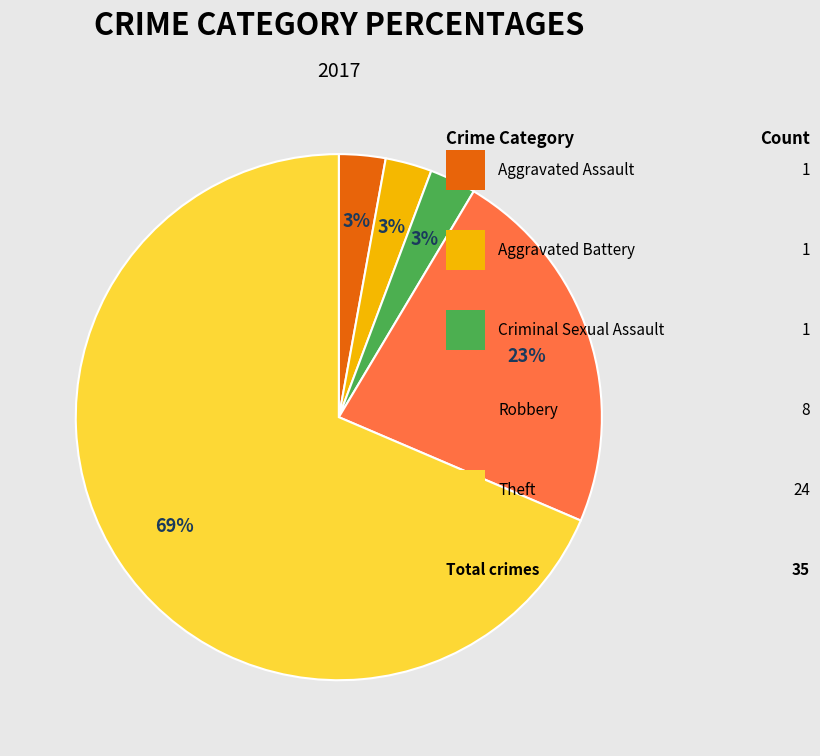

Is there any slice that represents more than half of the pie?

Yes